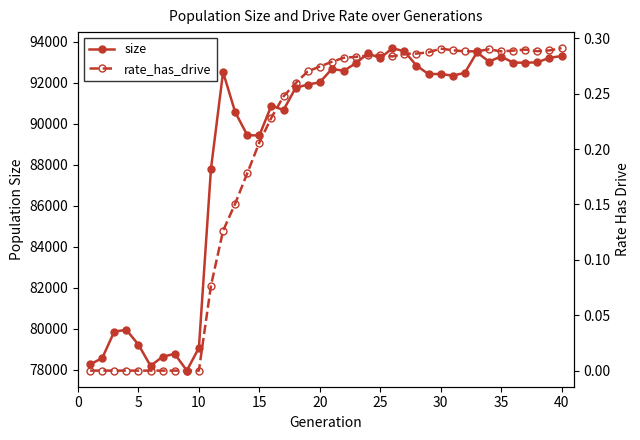

At how many categories does at least one series exceed 44790?

40